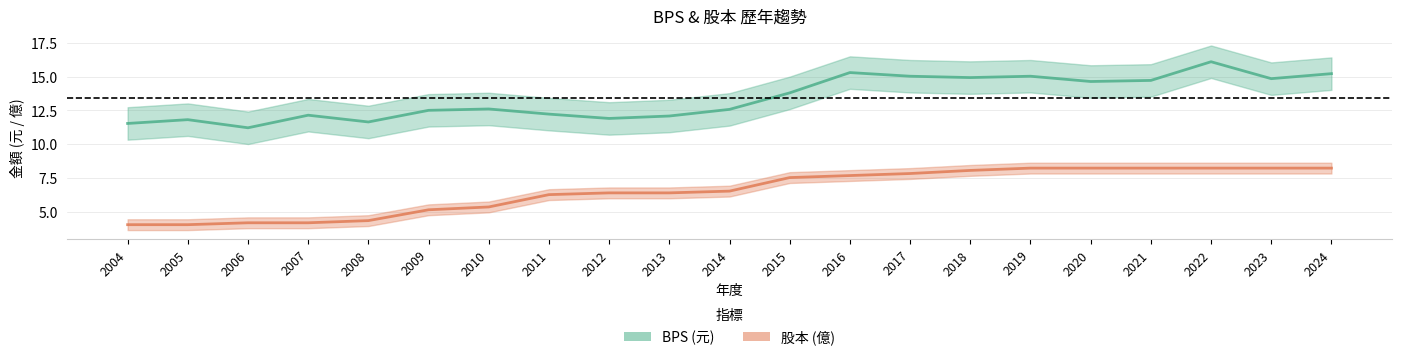

List the labels in order of BPS value, largest first.

2022, 2016, 2024, 2017, 2019, 2018, 2023, 2021, 2020, 2015, 2010, 2014, 2009, 2011, 2007, 2013, 2012, 2005, 2008, 2004, 2006